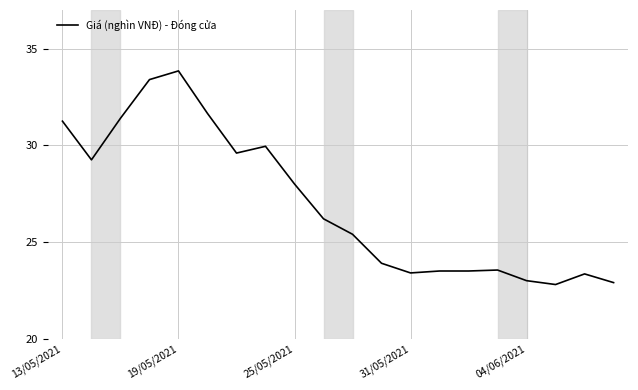

What is the smallest value displayed?

22.8